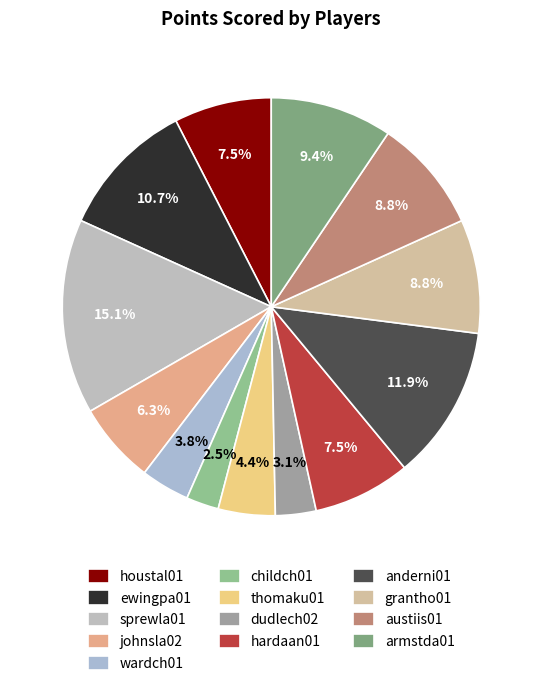

To the nearest percent, what is the combined percentage of anderni01 and childch01?

14%